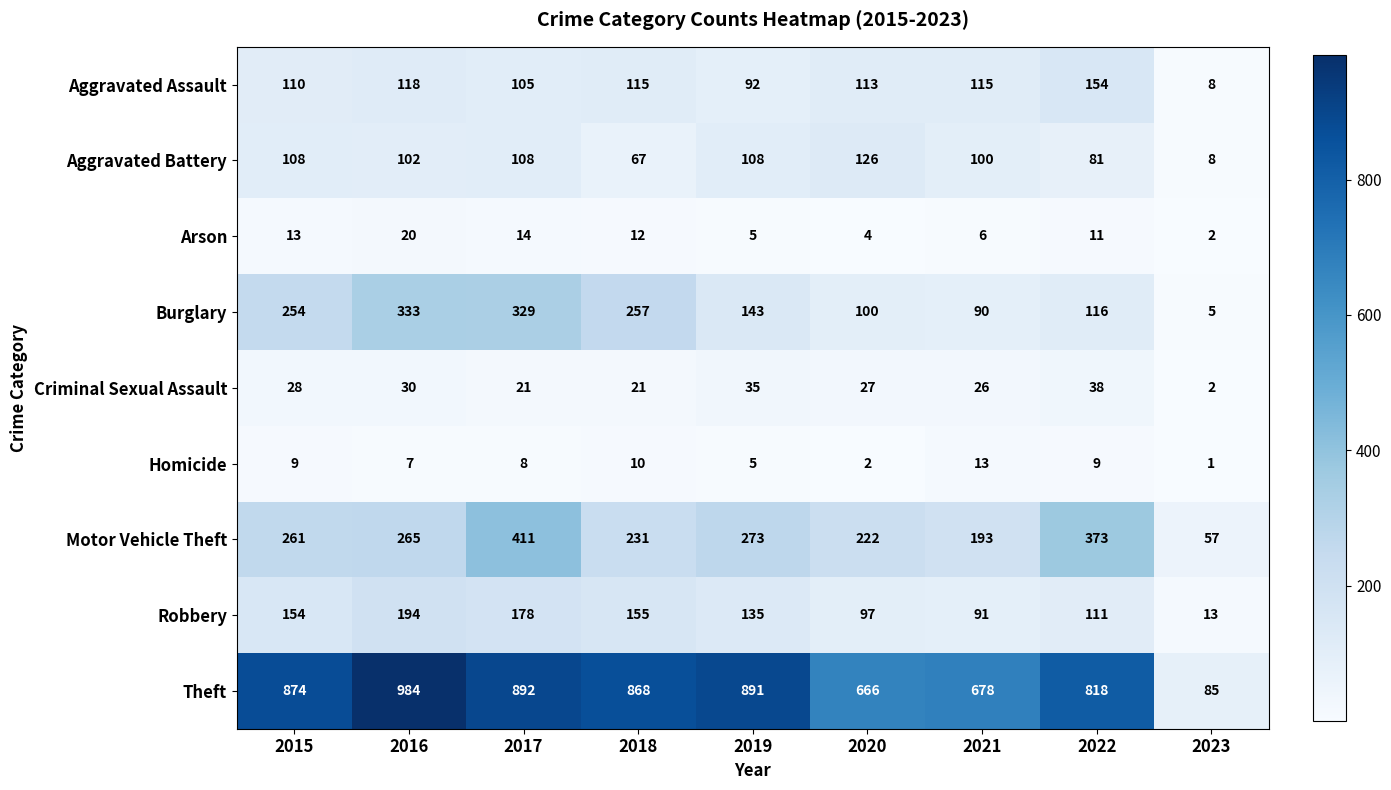

How many categories are shown in the chart?

9